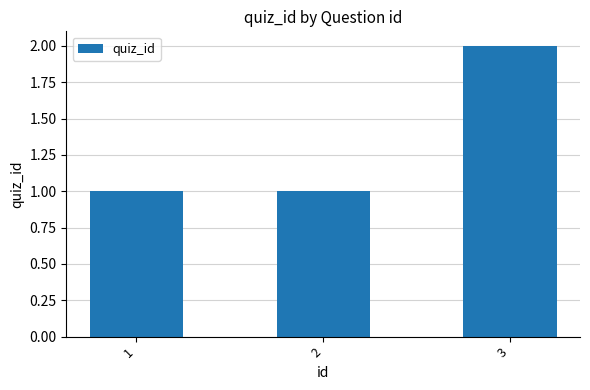

How many values are between 1 and 2?

3